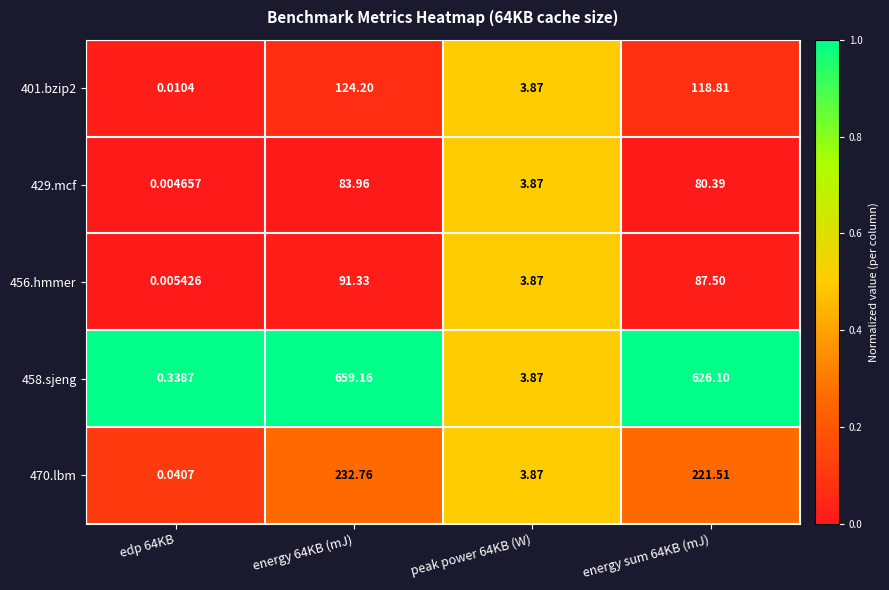

Is the value of 456.hmmer at energy sum 64KB (mJ) greater than the value of 458.sjeng at peak power 64KB (W)?

Yes